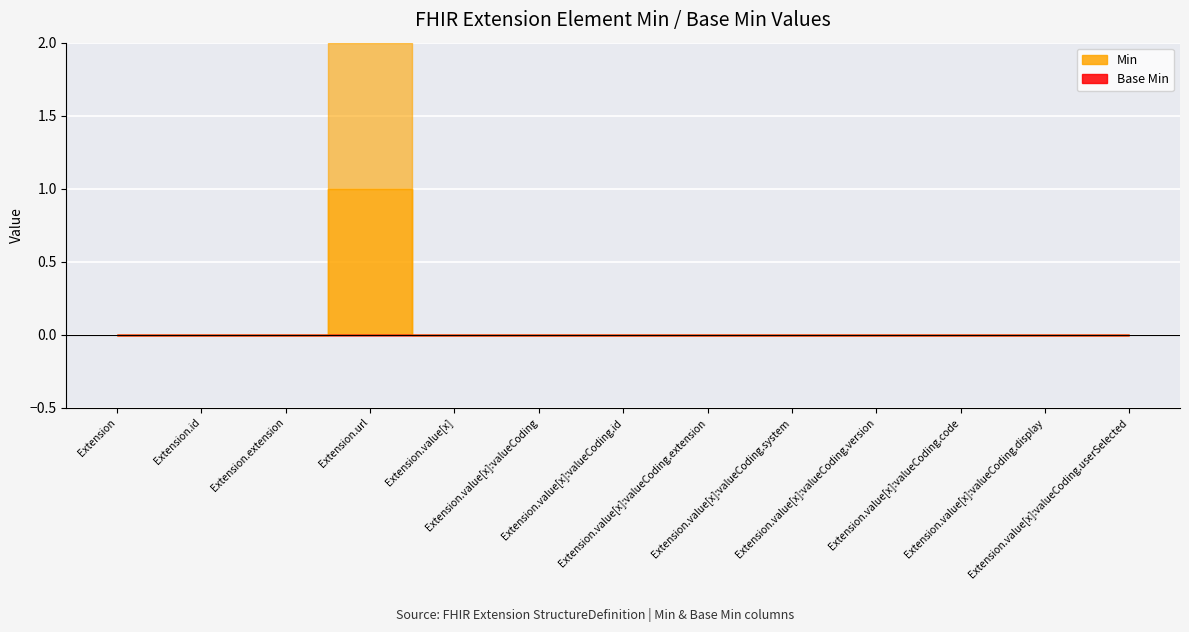

Which category has the lowest value in the Base Min series?

Extension